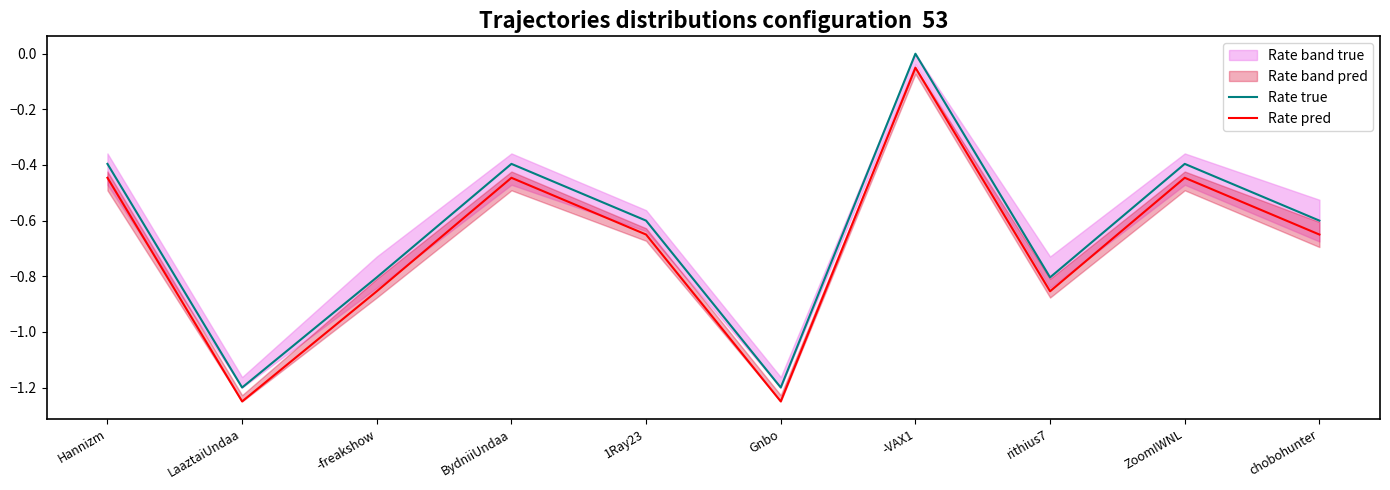

How many categories are shown in the chart?

10